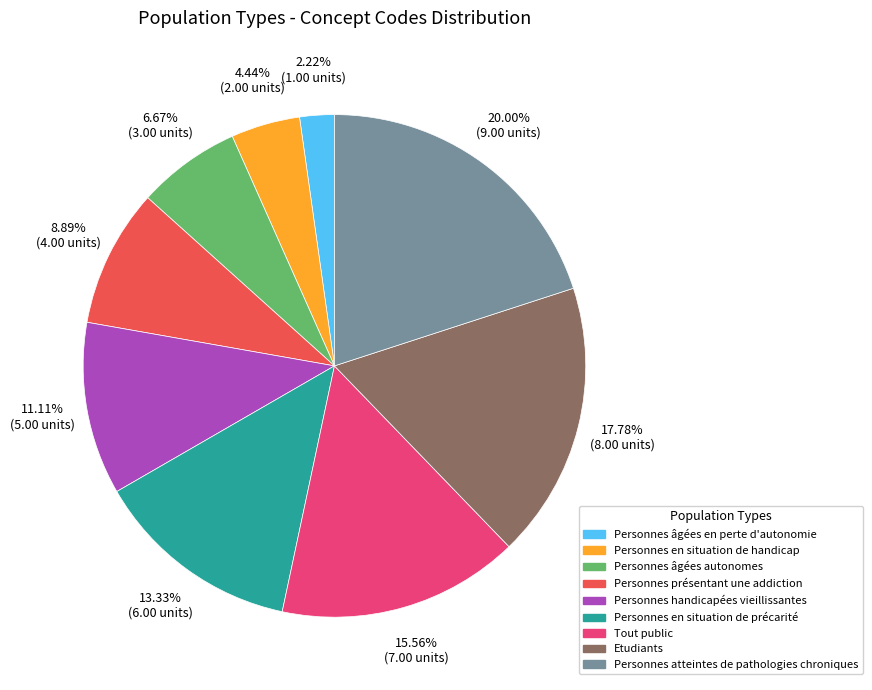

Is it true that Tout public is 16% of the pie?

True